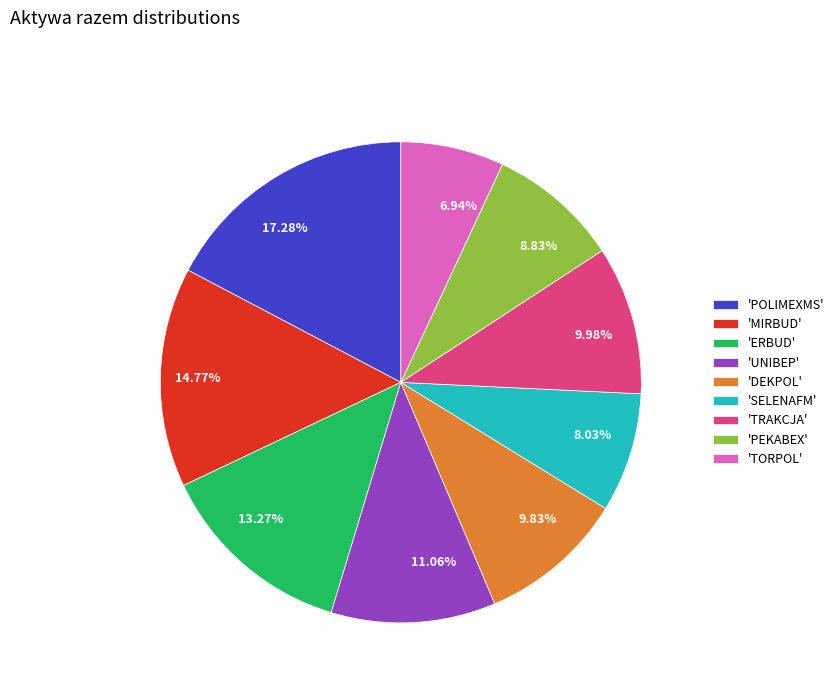

Is the sum of 'DEKPOL' and 'TORPOL' greater than half?

No